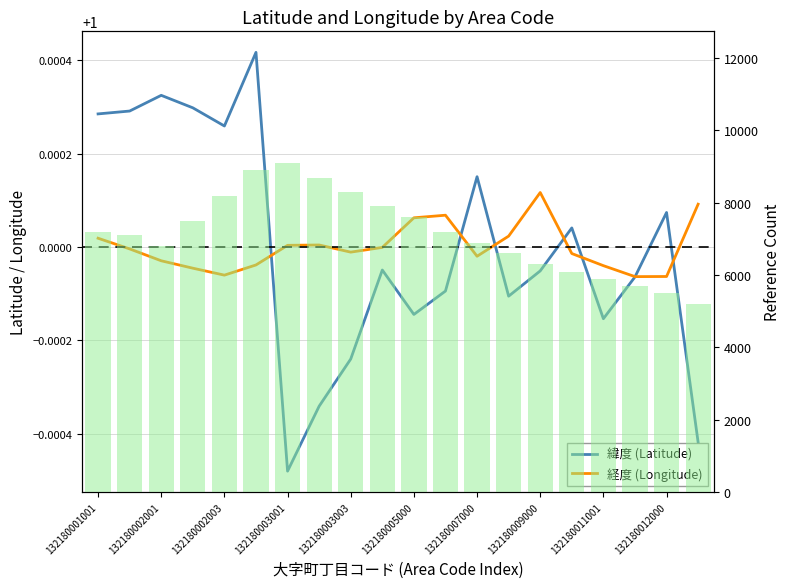

What is the sum of the 経度 (Longitude) values at 132180002003 and 132180003001?

2.0